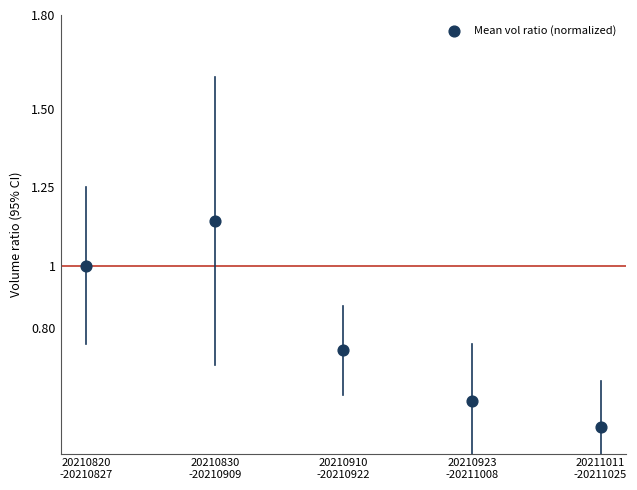

What is the average Y value?

0.8